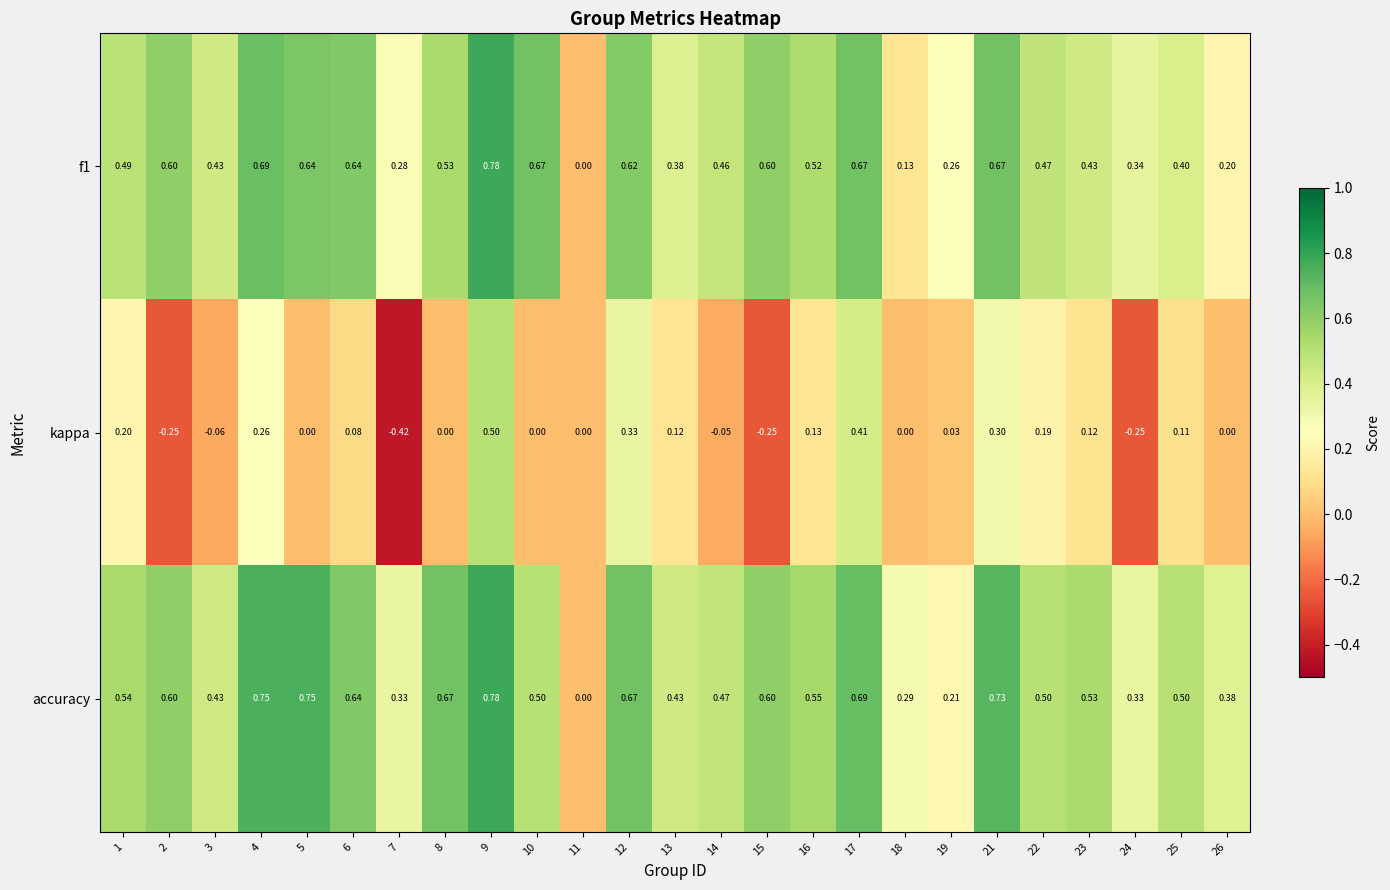

Which series changed the most between 7 and 18?

kappa